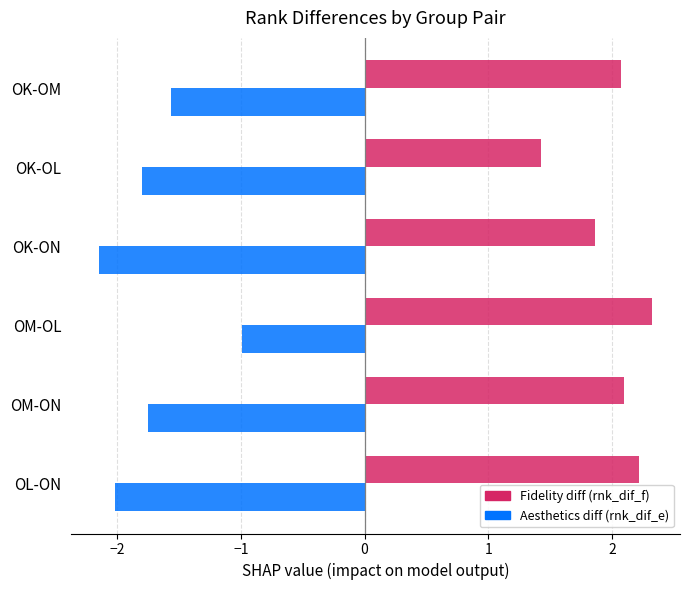

Rank the series by their maximum value, from lowest to highest.

Aesthetics diff (rnk_dif_e), Fidelity diff (rnk_dif_f)